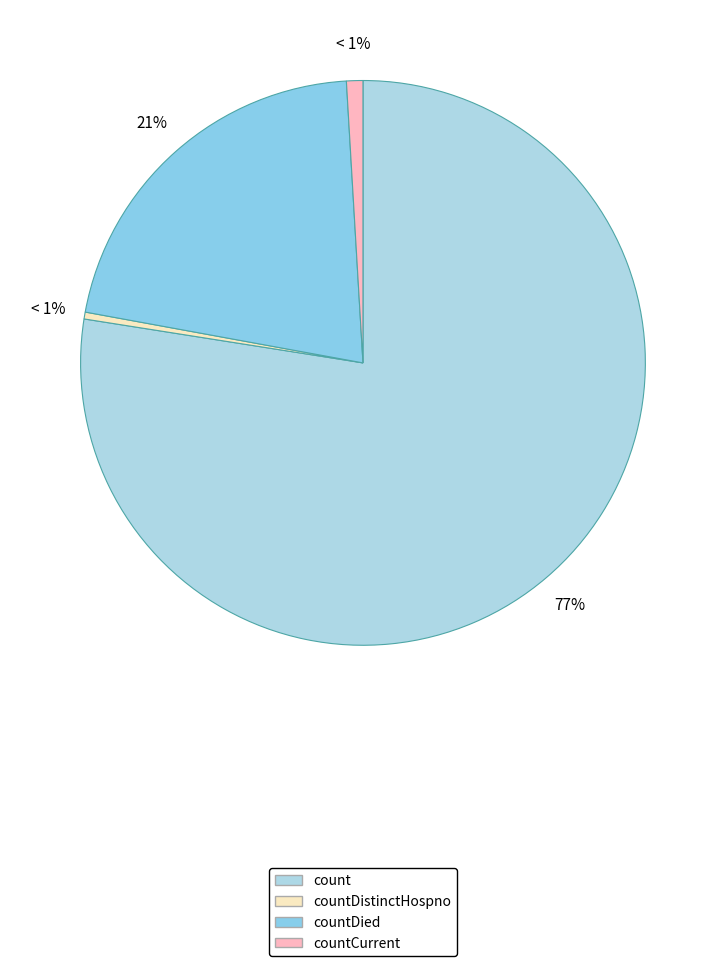

Does count represent more than half of the total?

Yes